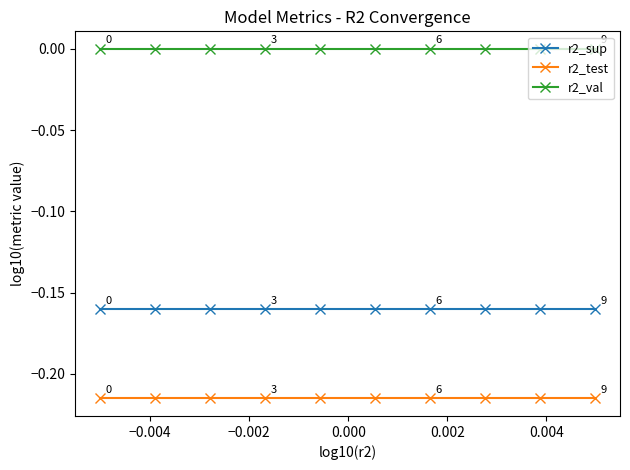

How many distinct data groups are displayed?

3